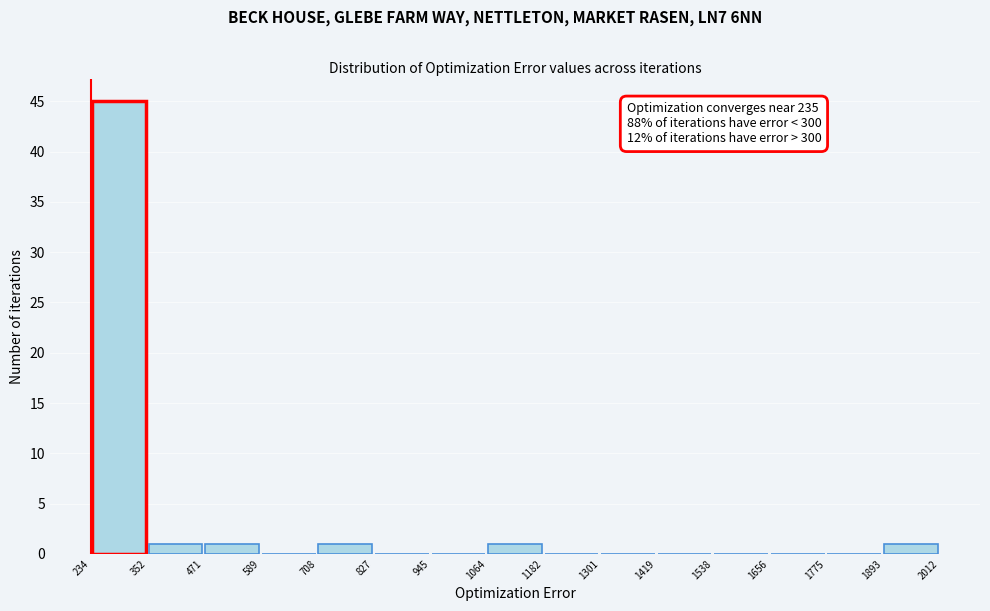

Over which range of the x-axis is the bar tallest?

234 to 352